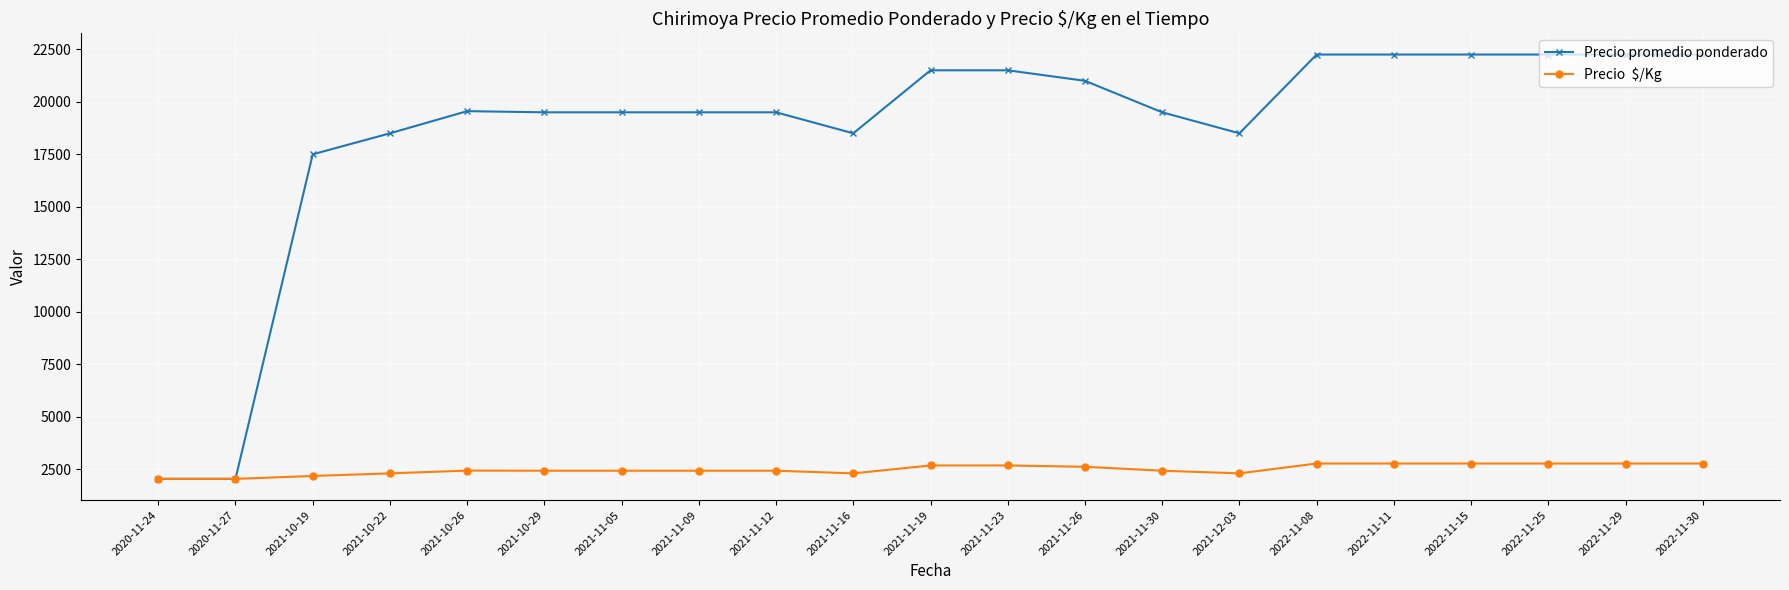

What is the label of the 12th point from the left?

2021-11-23